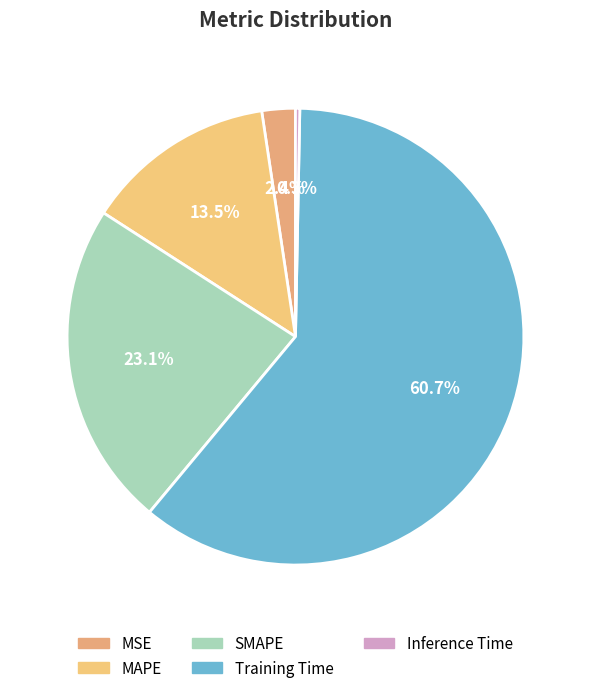

To the nearest percent, what is the difference between the largest and smallest slice percentages?

60%